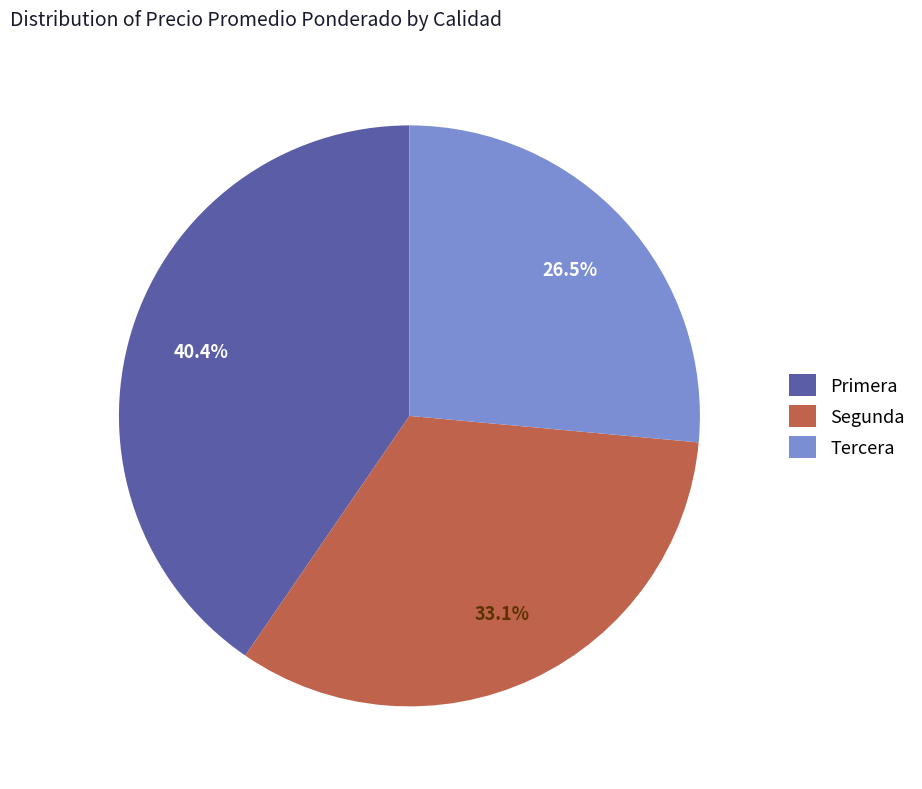

Is there a majority slice in this chart?

No